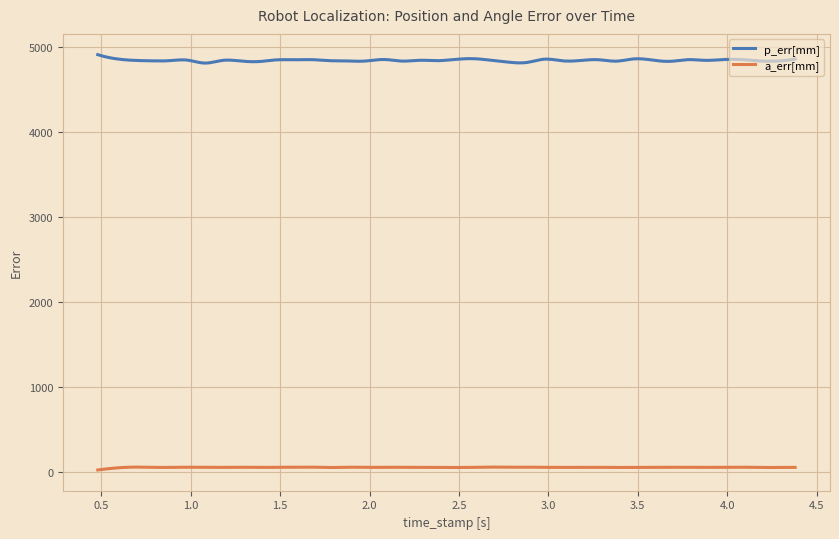

Which series has the largest total across all categories?

p_err[mm]